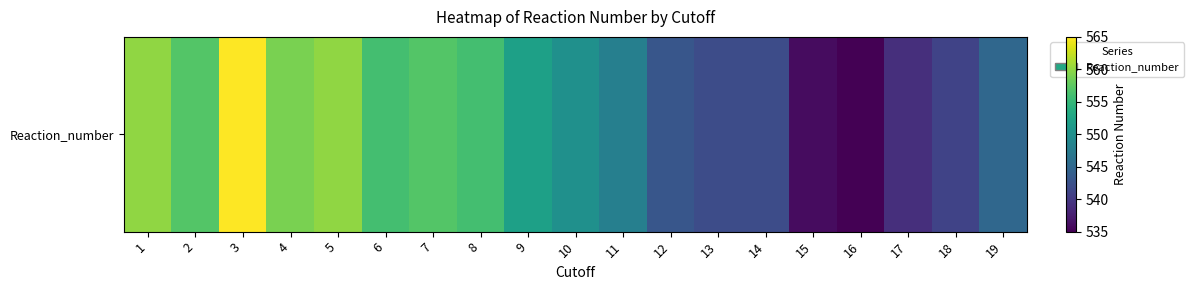

The value at 6 is 556. True or false?

True